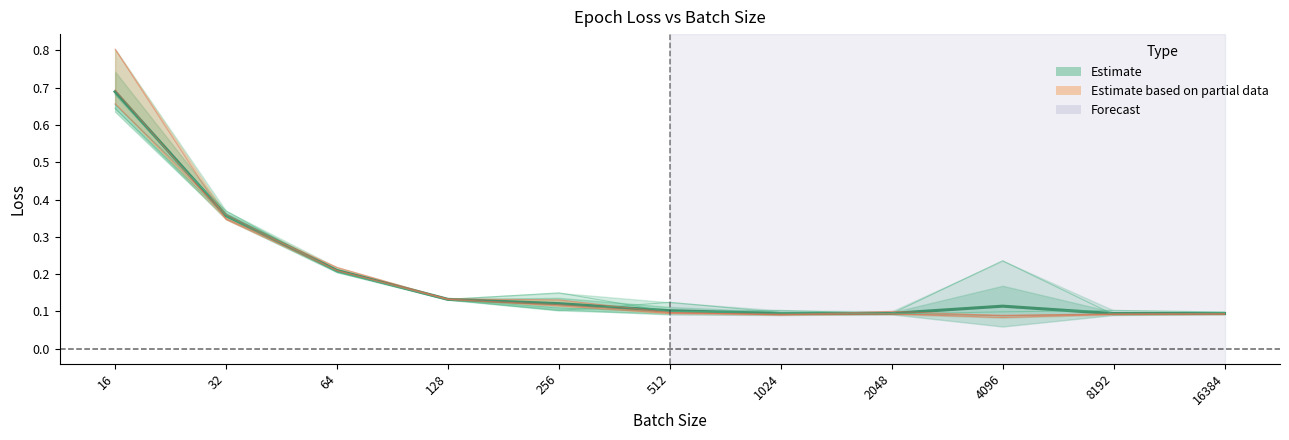

What is the value of the epoch_1 point at the 3rd from the left?

0.2